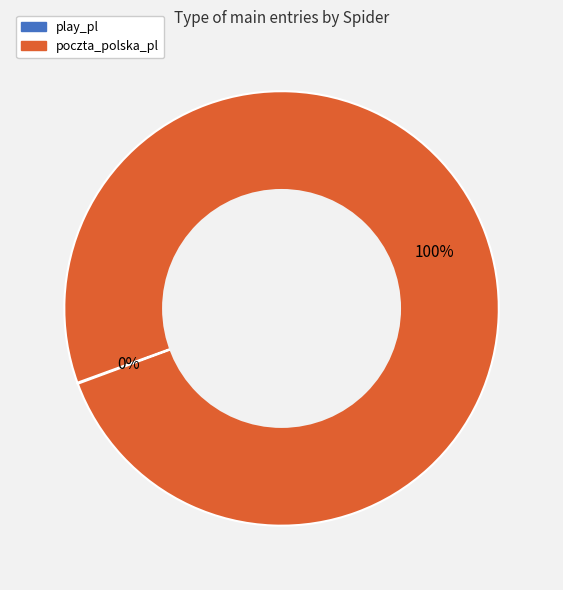

To the nearest percent, what is the difference between the largest and smallest slice percentages?

100%